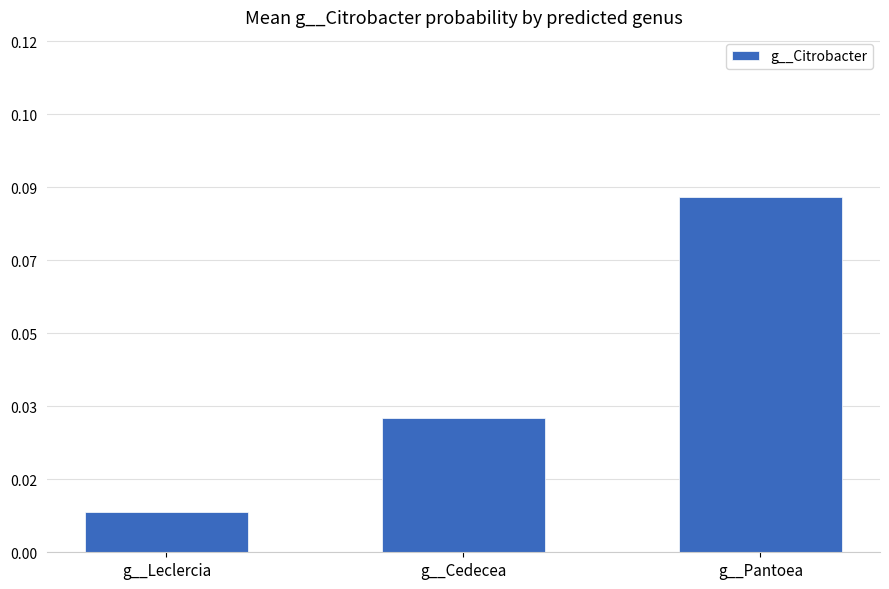

Reading left to right, transcribe all the data shown in this chart.

g__Leclercia=0.0	g__Cedecea=0.0	g__Pantoea=0.1